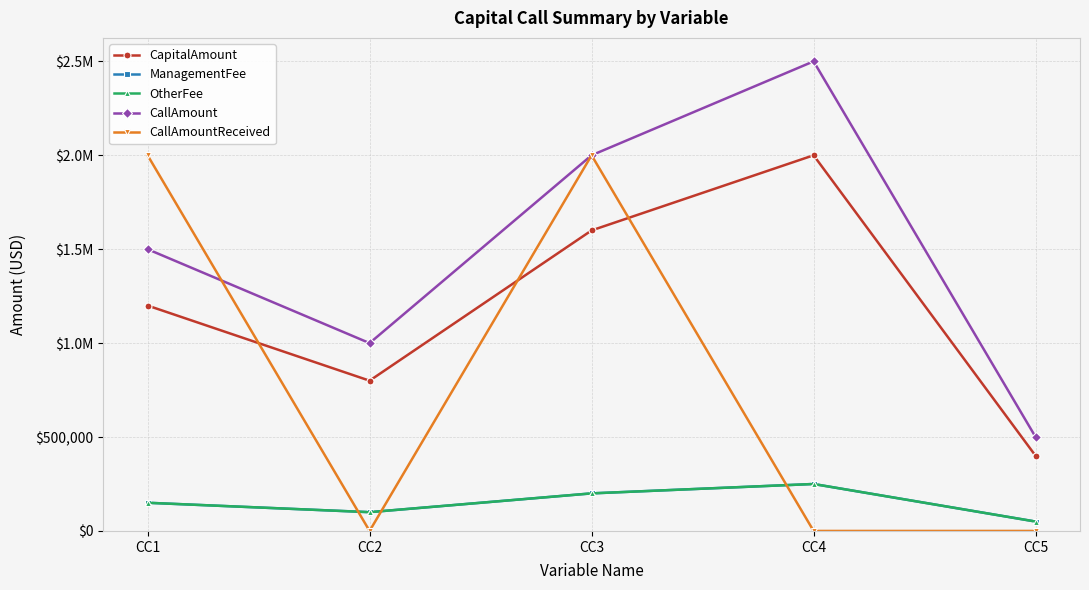

What is the value of the CallAmount point at the 5th from the left?

500000